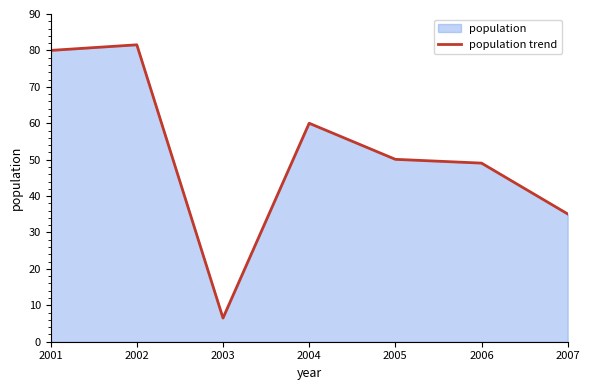

Reading left to right, extract all data points from this chart.

80.0	81.5	6.5	60.0	50.1	49.0	35.1